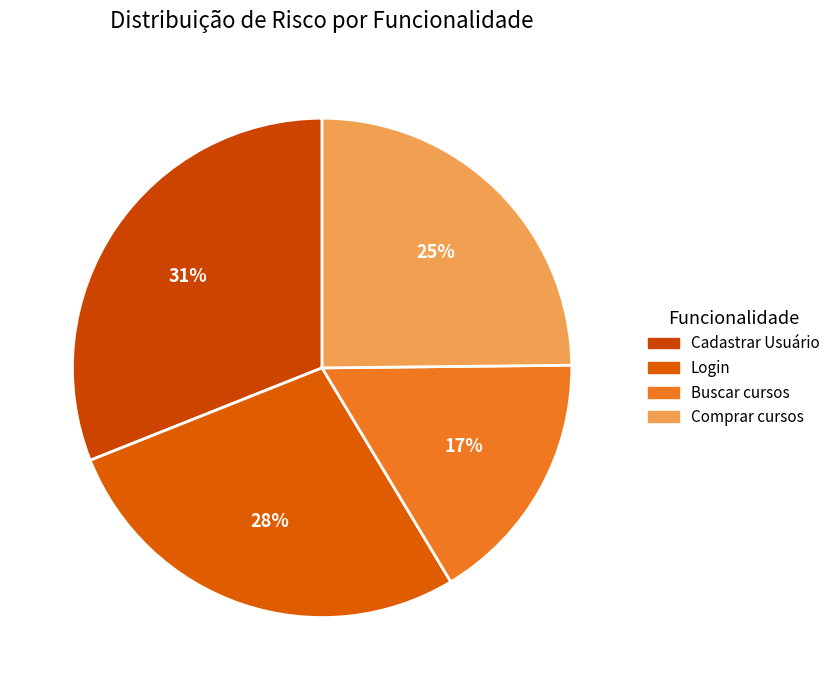

Is it true that Login is 28% of the pie?

True